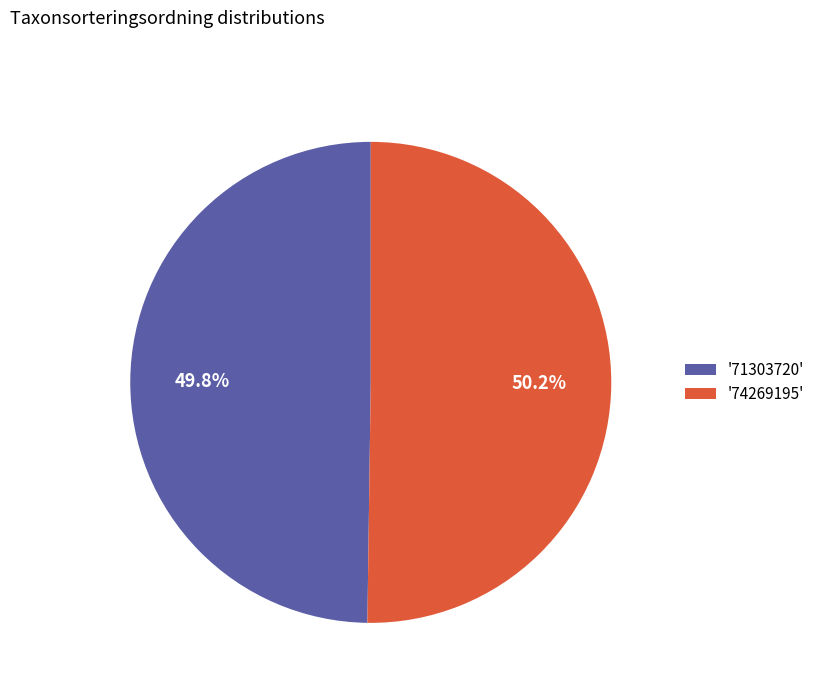

Is there a majority slice in this chart?

Yes